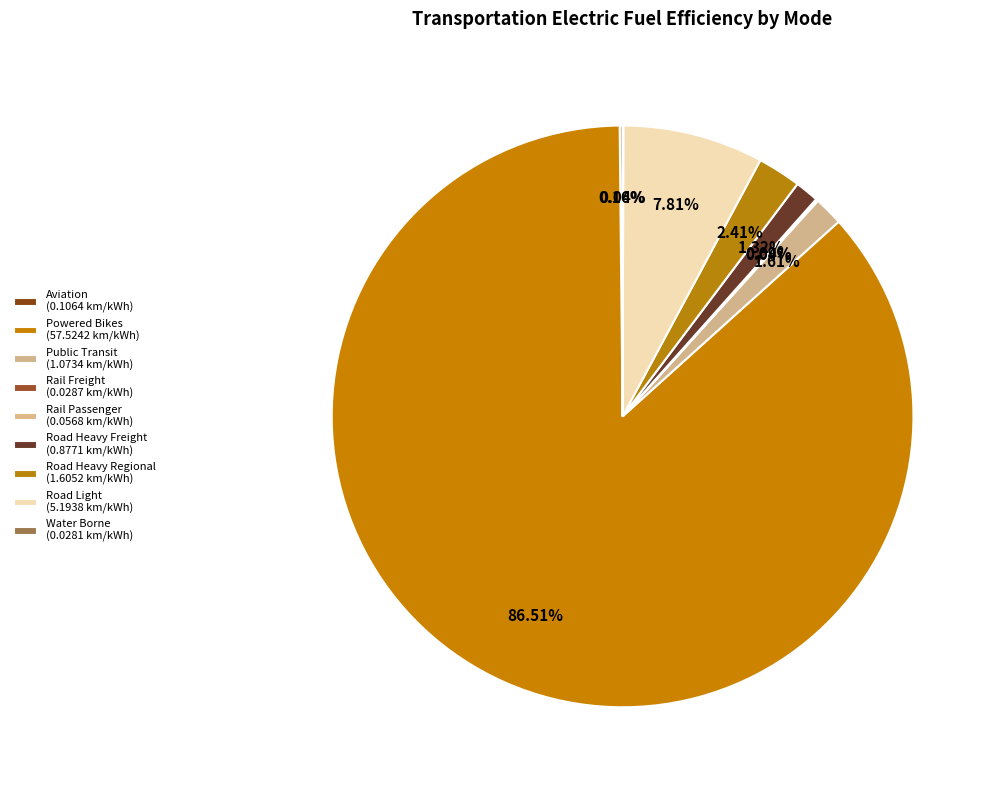

To the nearest percent, what is the difference between the largest and smallest slice percentages?

86%